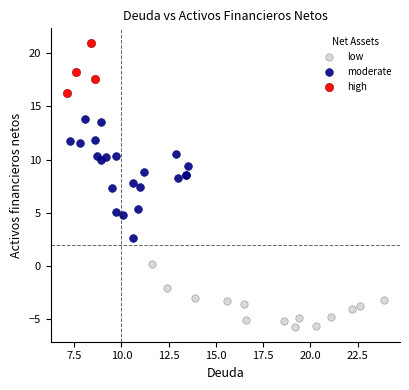

Which series reaches the minimum Y coordinate?

low